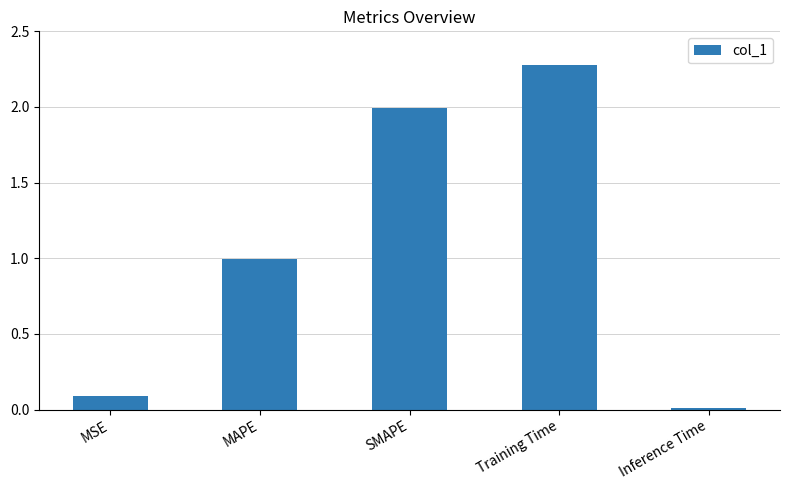

What position from the right is Inference Time?

1